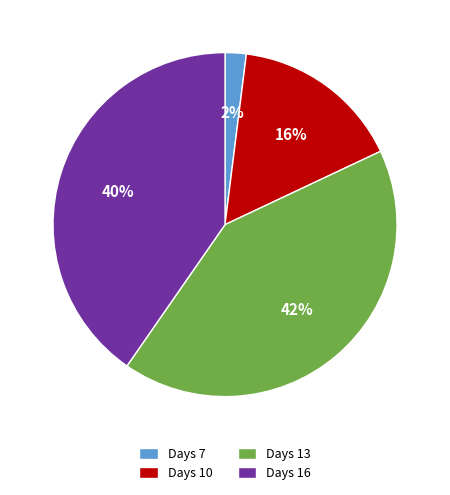

To the nearest percent, what portion does Days 16 represent?

40%